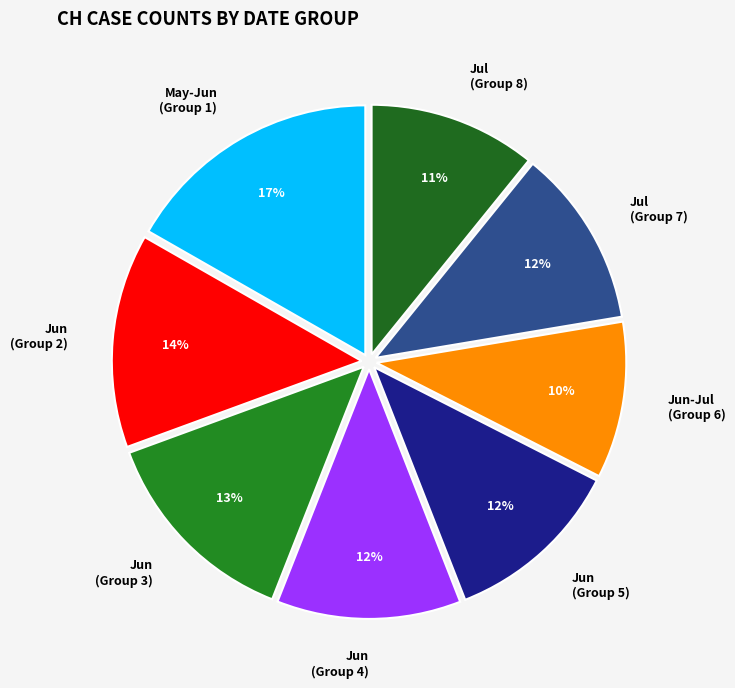

How many slices are in this pie chart?

8